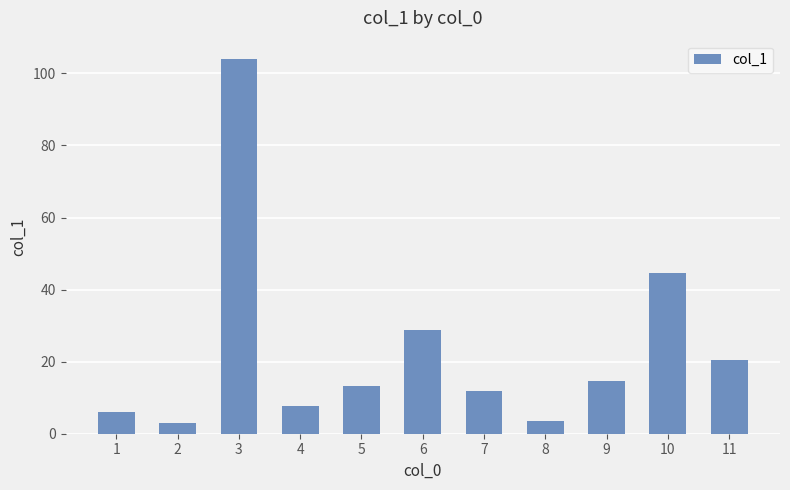

What is the change in value from 2 to 9?

+11.5